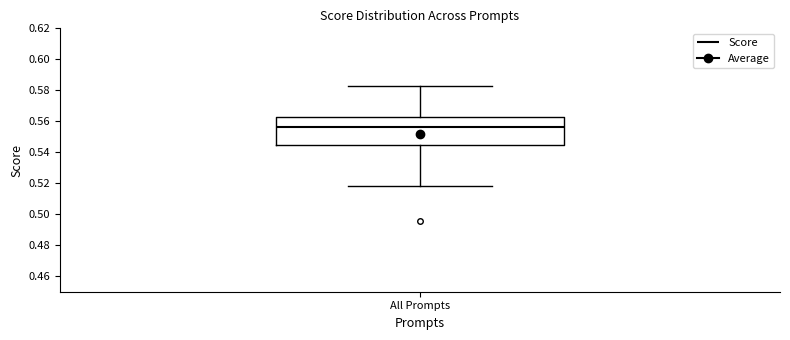

Transcribe this box plot: give where the median line is, the range the box spans, and where the two whiskers end, as read against the y-axis. The values are not printed on the chart, so give them approximately, as read against the axis.

median 0.556, box 0.544 to 0.562, whiskers 0.518 to 0.582